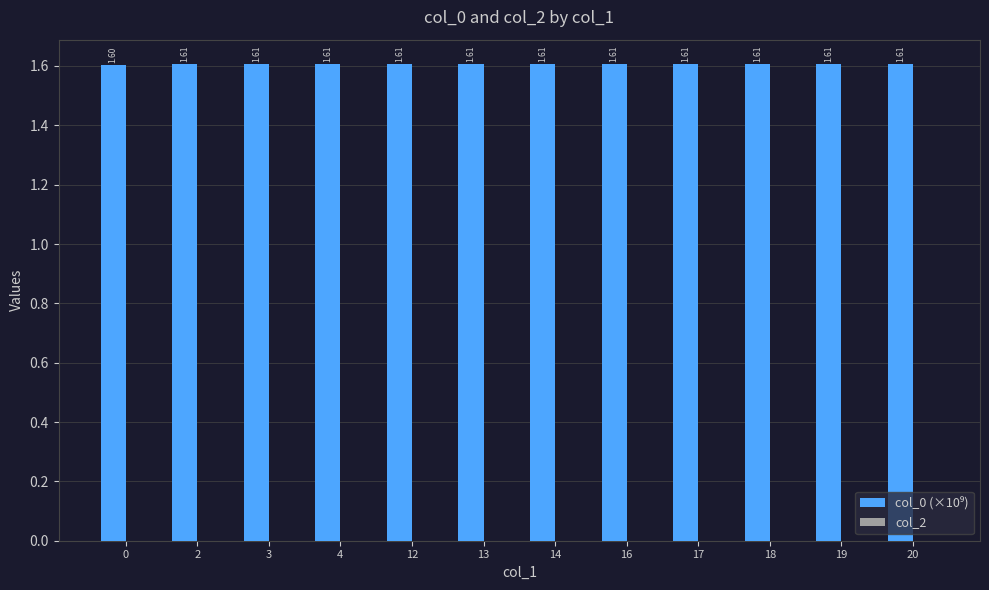

What is the ratio of the value at 4 to the value at 16?

1.0